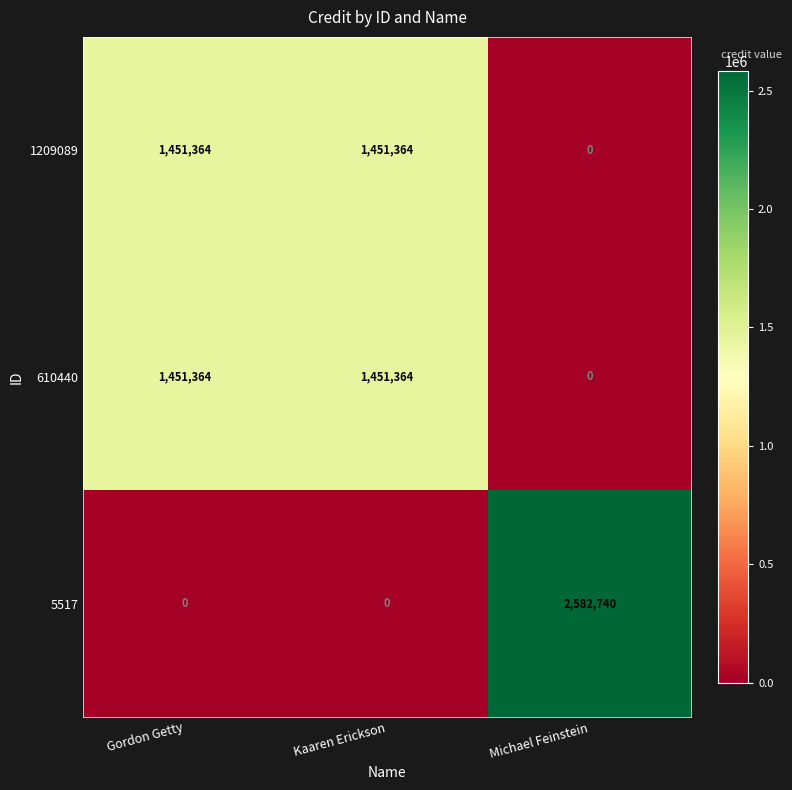

What is the highest value of the 1209089 series?

1451364